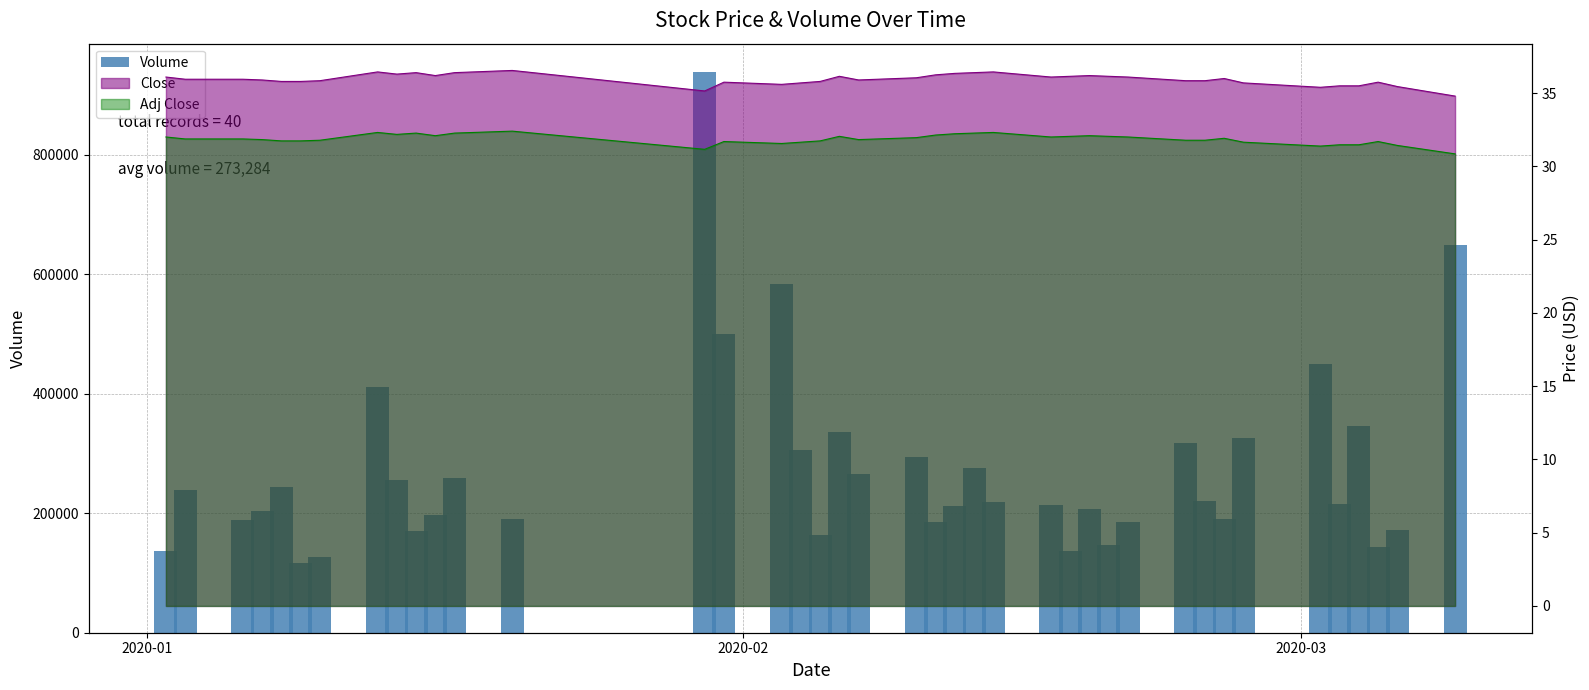

How many data points are above 218022?

19